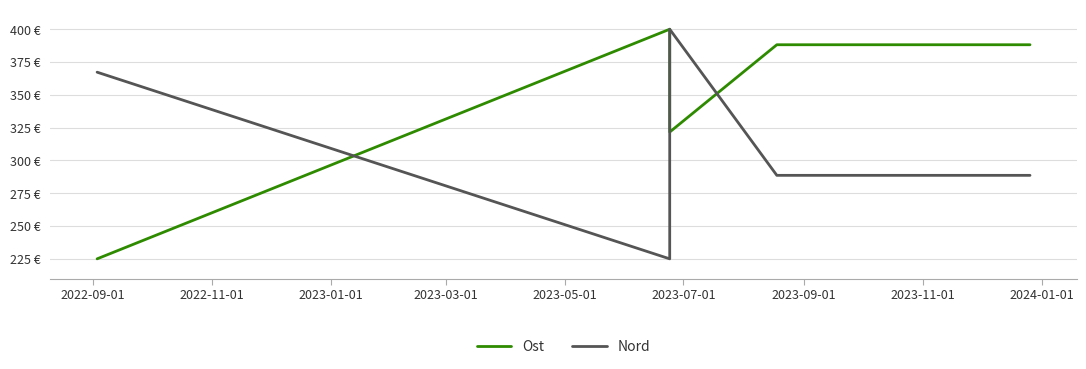

The Ost series shows 547.8 at 2023-03-01. True or false?

False